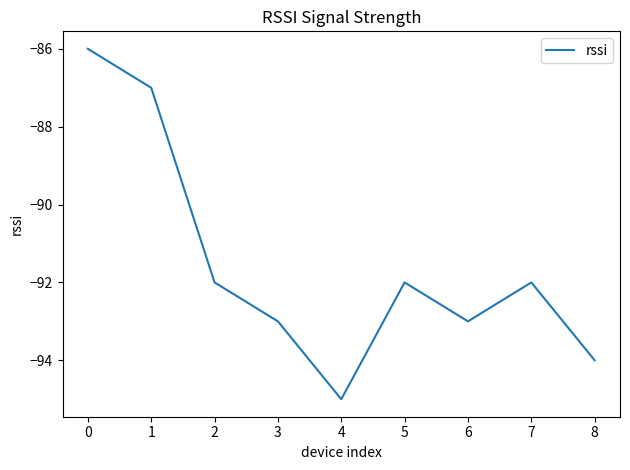

What is the greatest value displayed?

-86